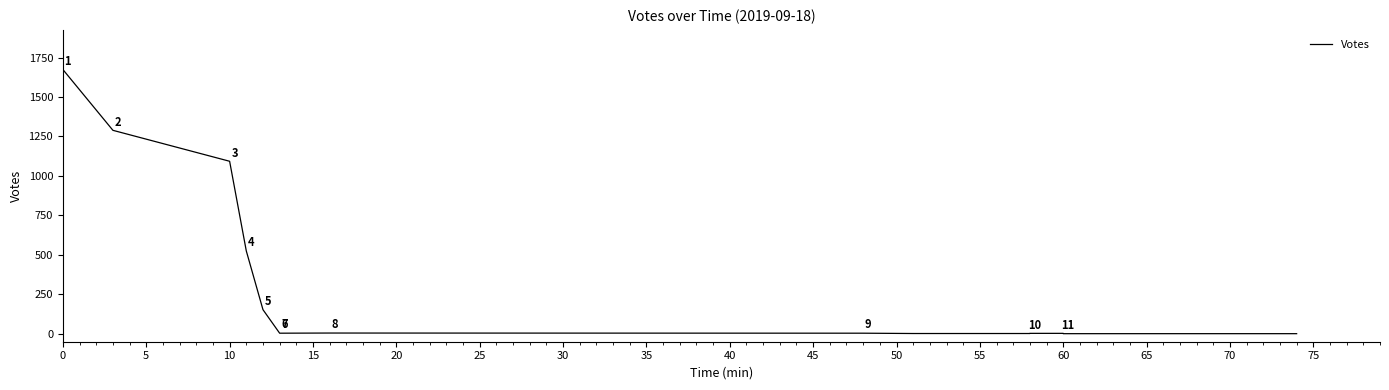

Reading left to right, what are all the values shown in this chart?

1674	1289	1093	525	153	4	4	5	4	2	2	2	2	3	3	1	1	1	1	1